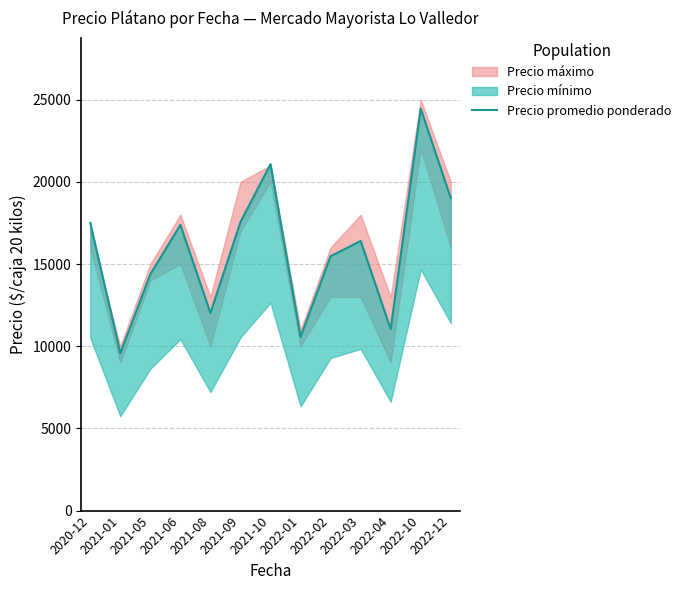

List the labels in order of value, smallest first.

2021-01, 2022-01, 2022-04, 2021-08, 2021-05, 2022-02, 2022-03, 2021-06, 2020-12, 2021-09, 2022-12, 2021-10, 2022-10